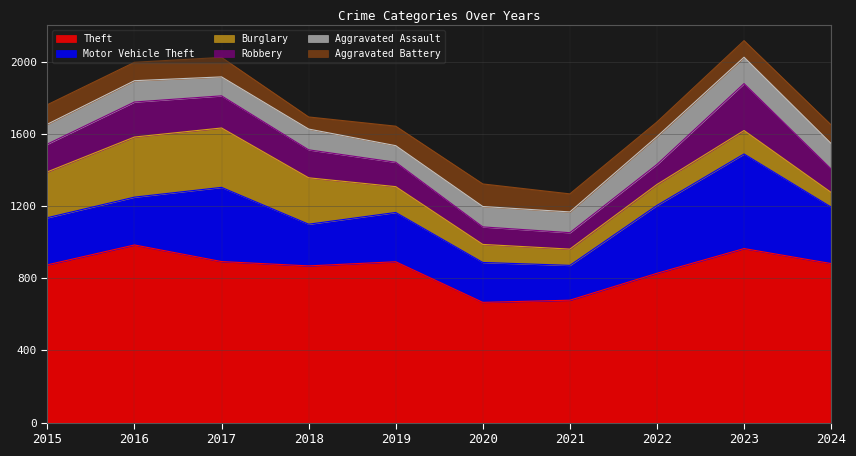

What is the value of the Theft point at the 8th from the left?

827